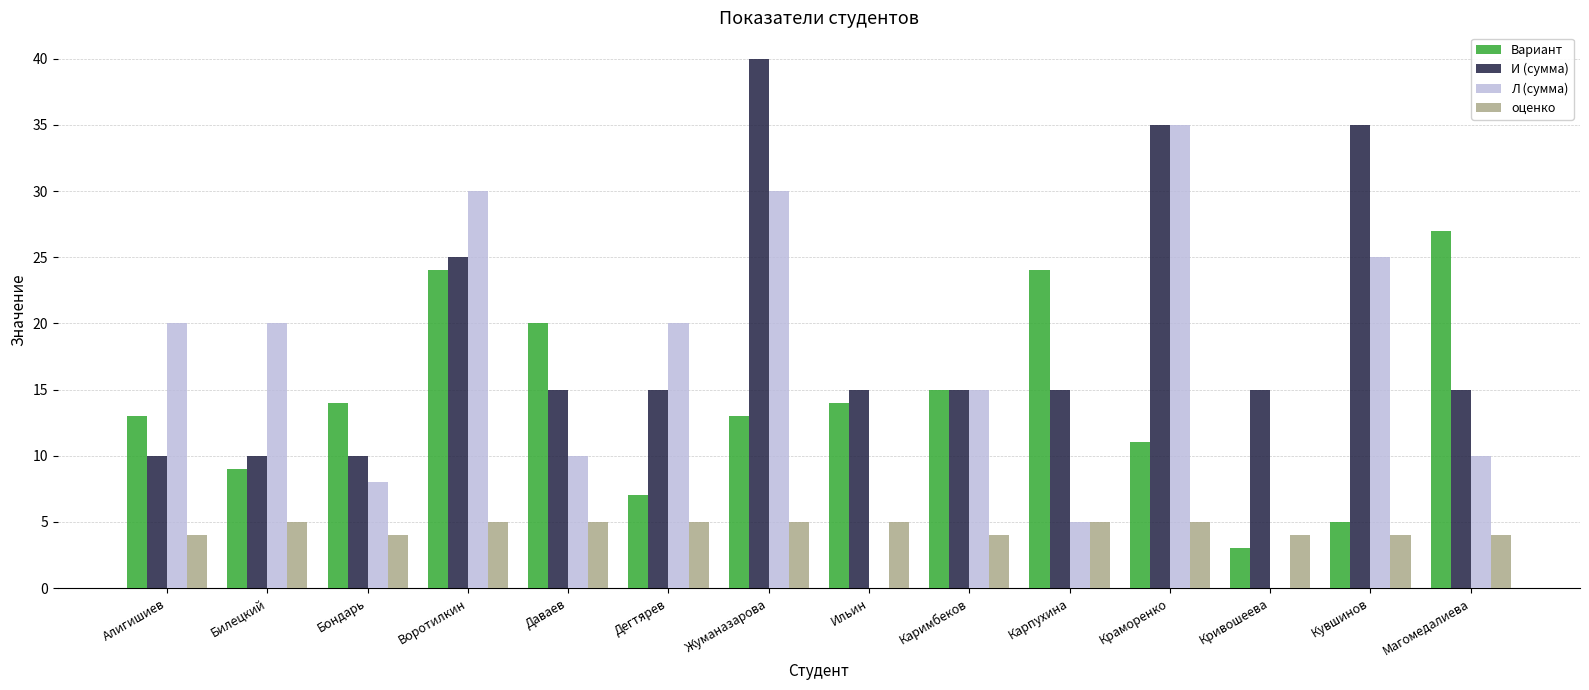

The value of Л (сумма) at Кувшинов is 25. True or false?

True